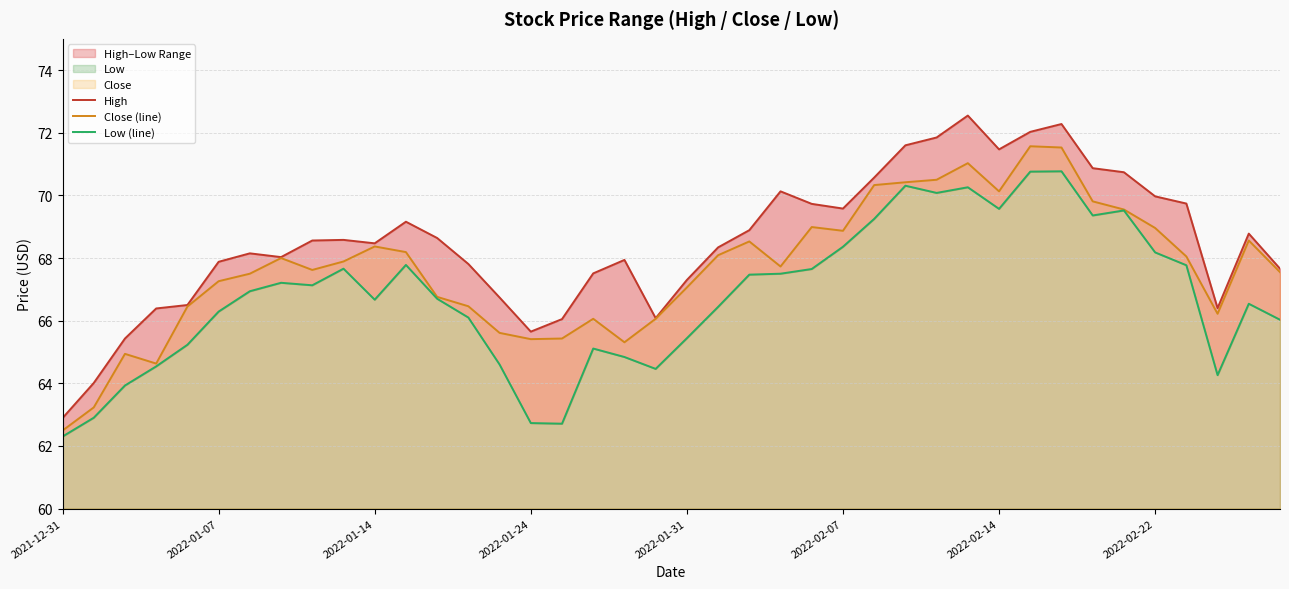

Which category has the lowest value in the High series?

2021-12-31